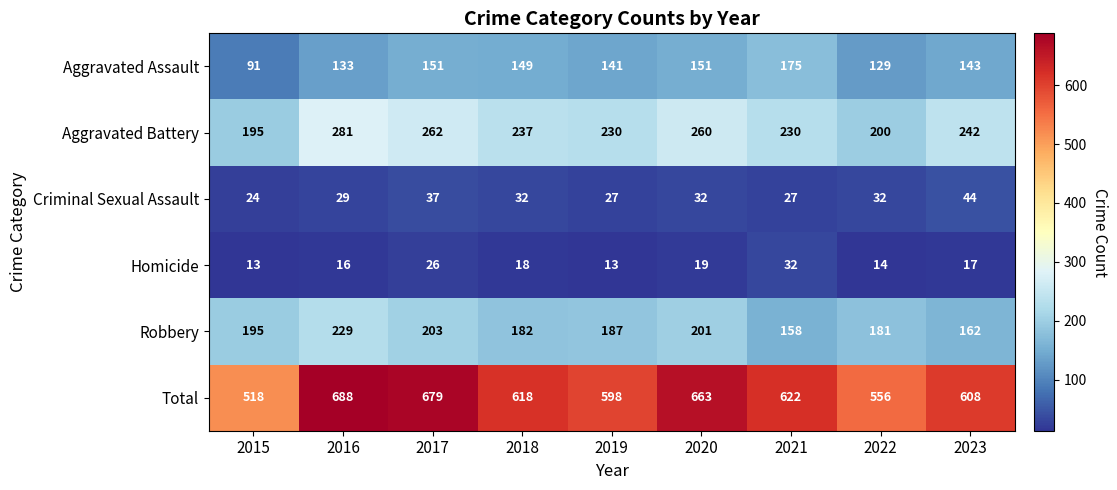

At how many categories does at least one series exceed 526?

8